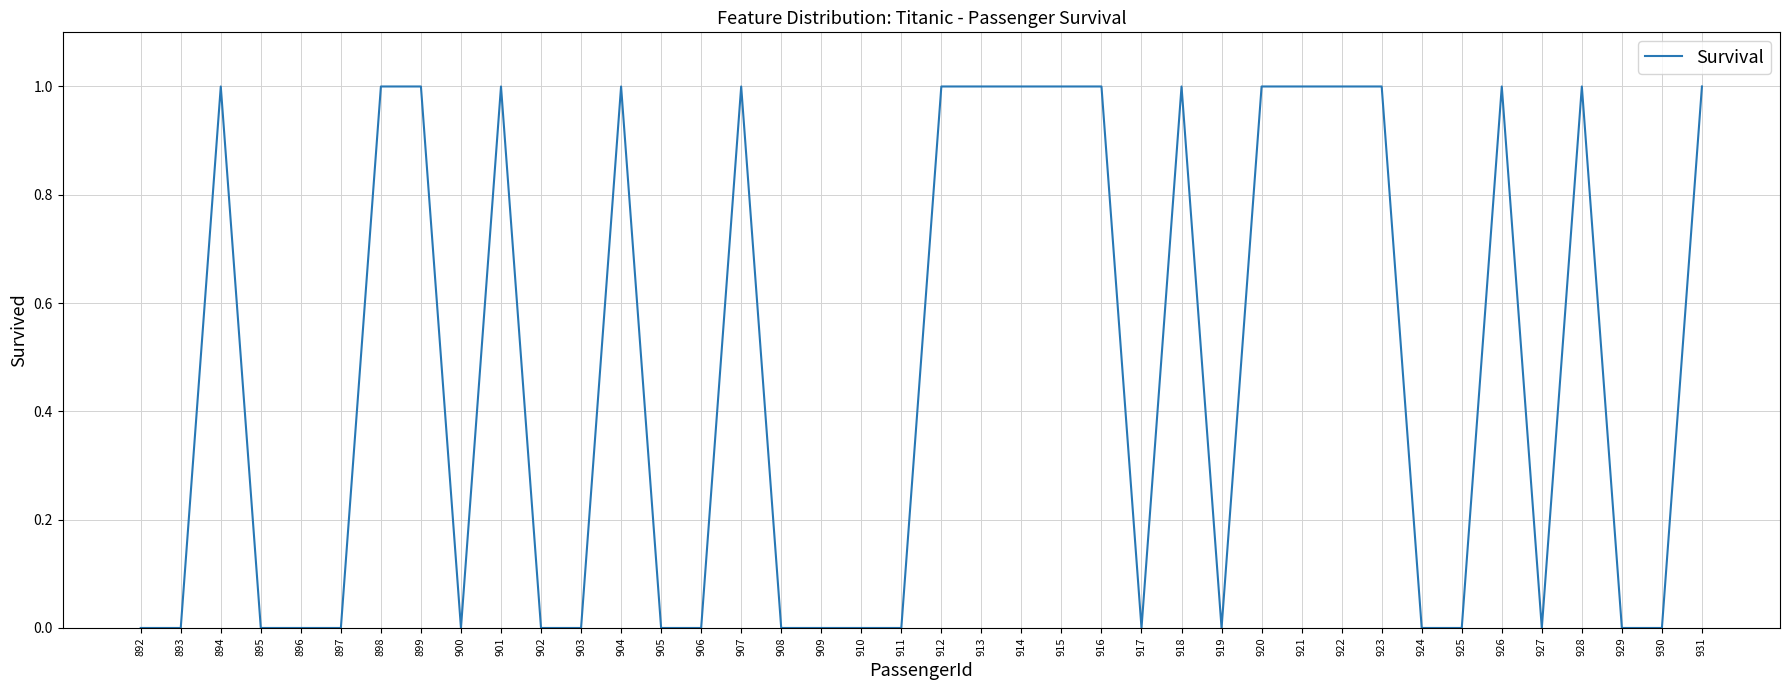

Between 923 and 908, which is larger?

923